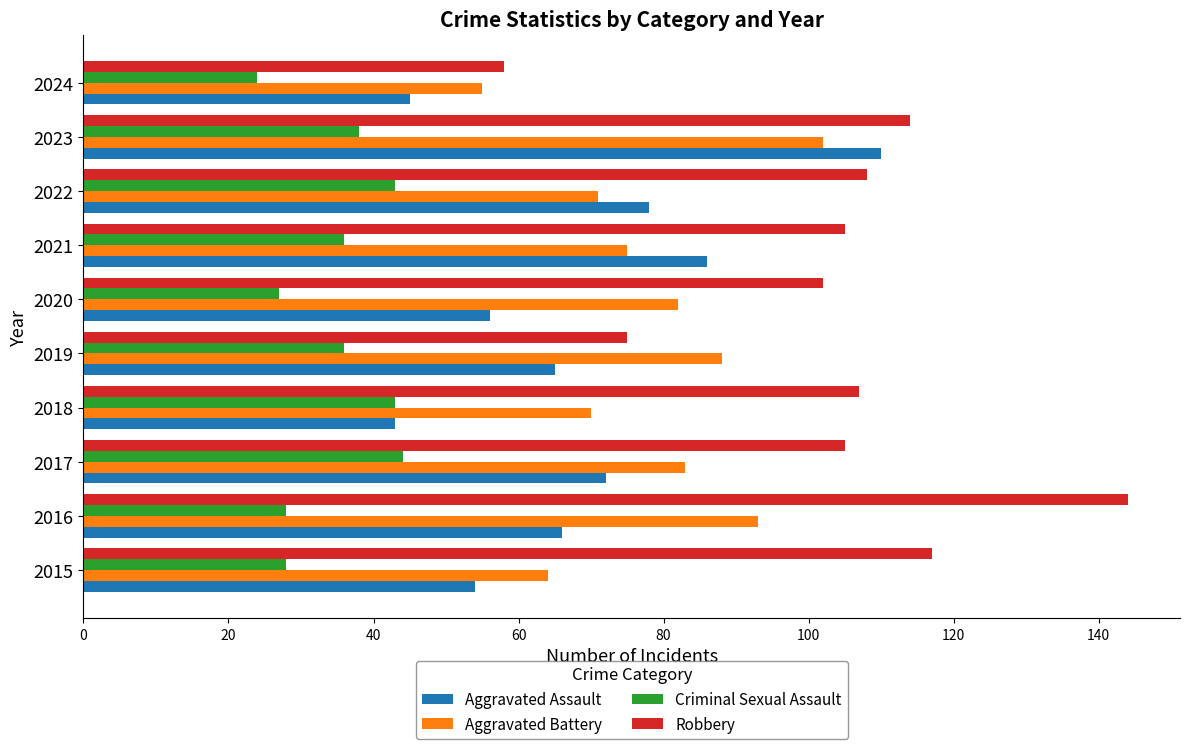

Which series has the largest total across all categories?

Robbery